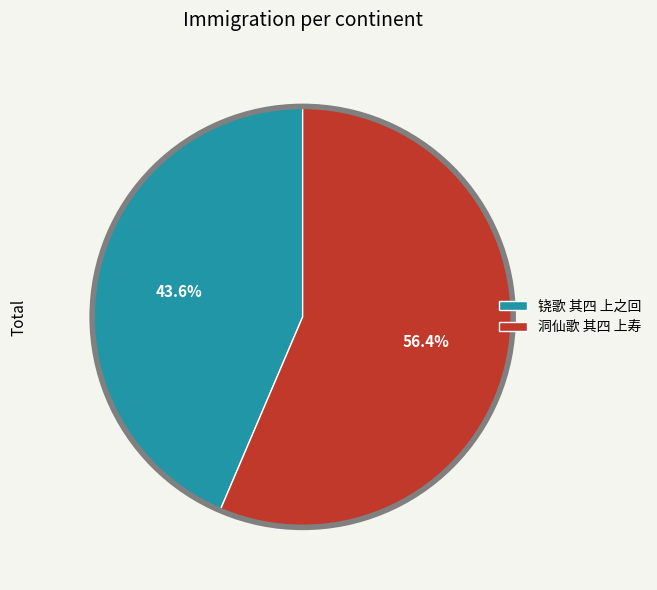

Is there a majority slice in this chart?

Yes